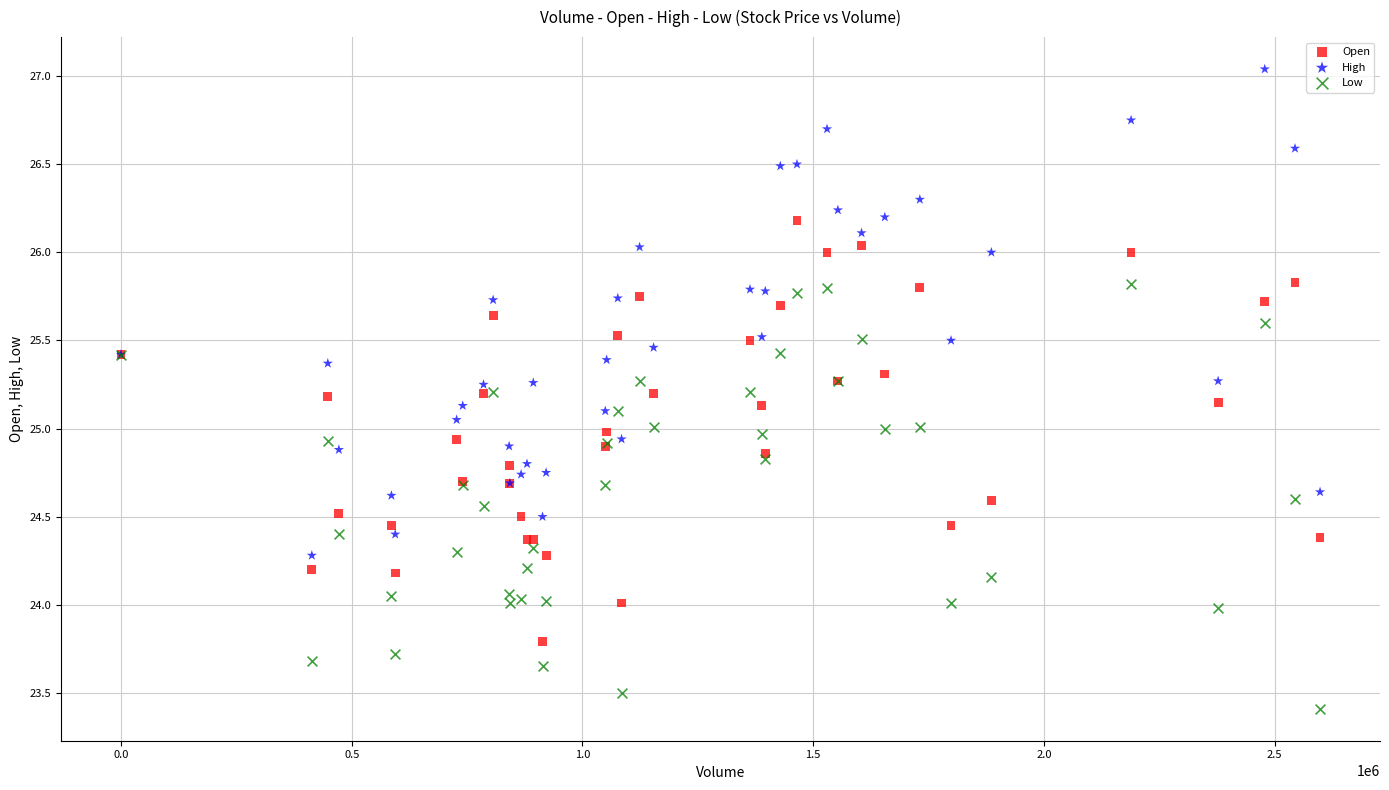

Which series has the largest Y range (max minus min)?

High